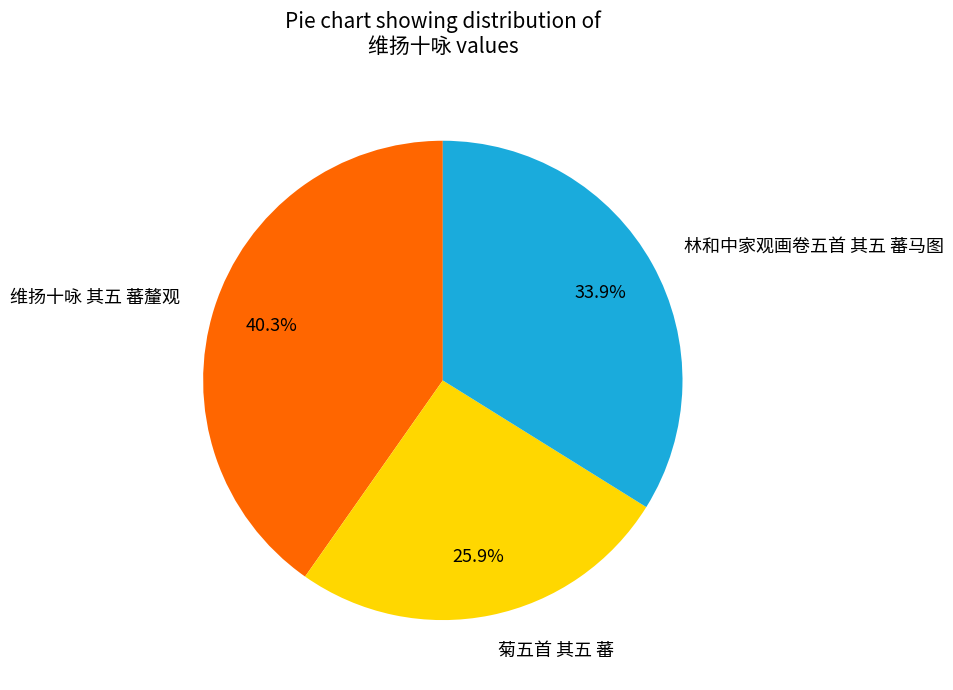

What is the ratio of the value at 维扬十咏 其五 蕃釐观 to the value at 林和中家观画卷五首 其五 蕃马图?

1.2